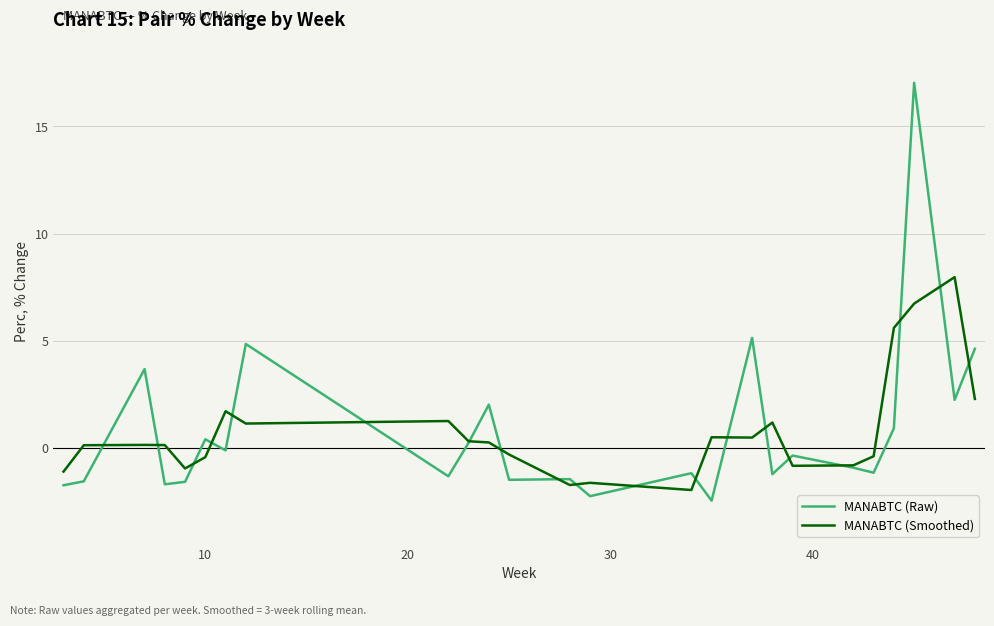

List the series in order of their peak value, highest first.

MANABTC (Raw), MANABTC (Smoothed)